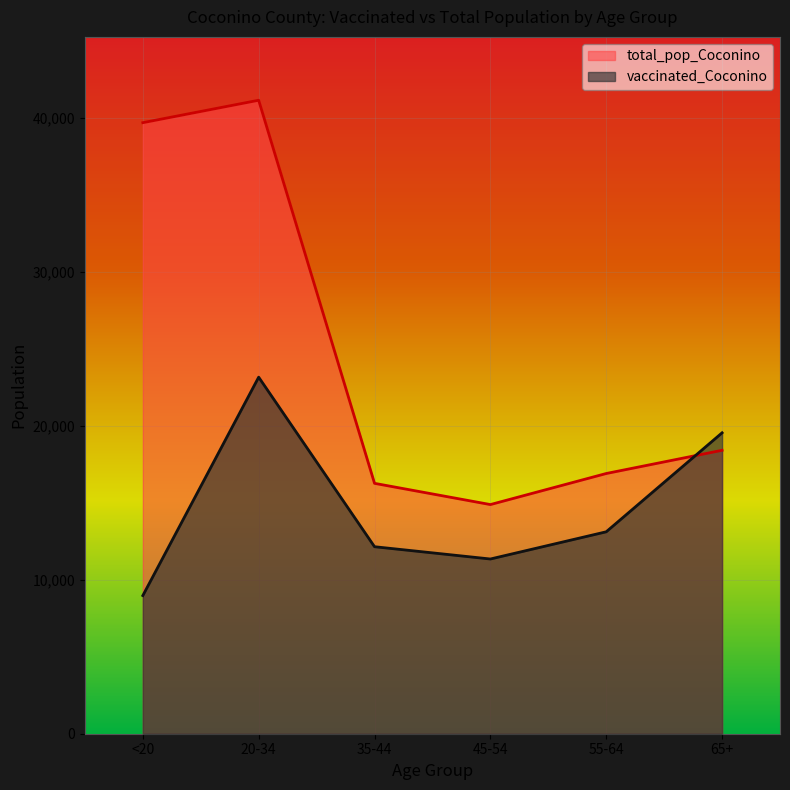

What is the value of the total_pop_Coconino point at the 1st from the left?

39684